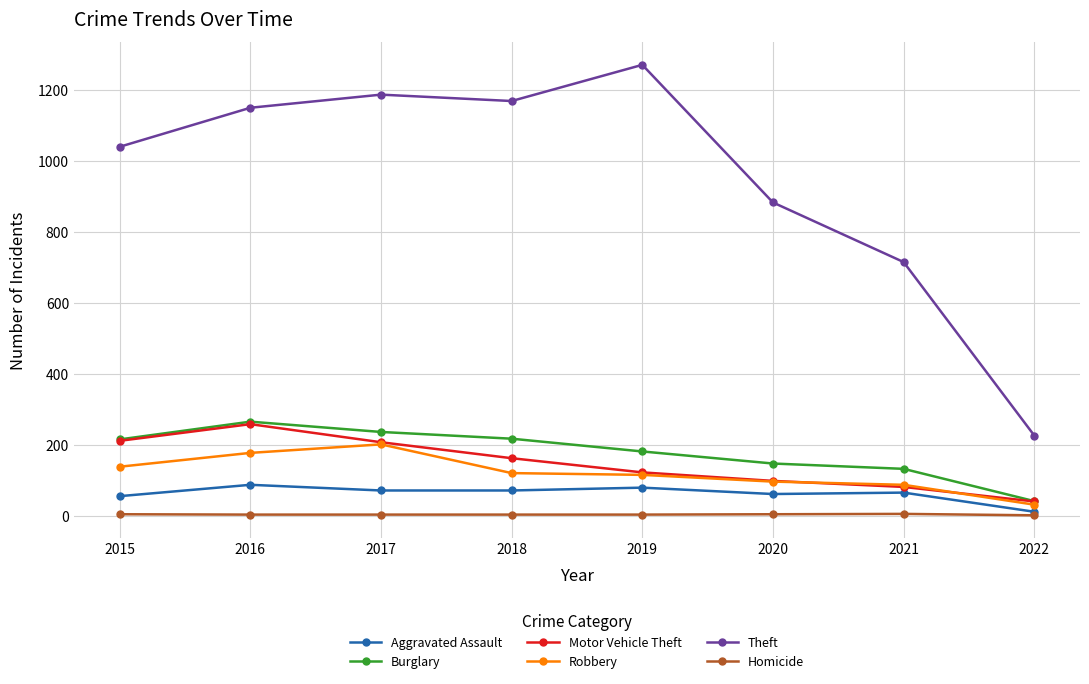

Where is Theft nearest to the value 749?

2021